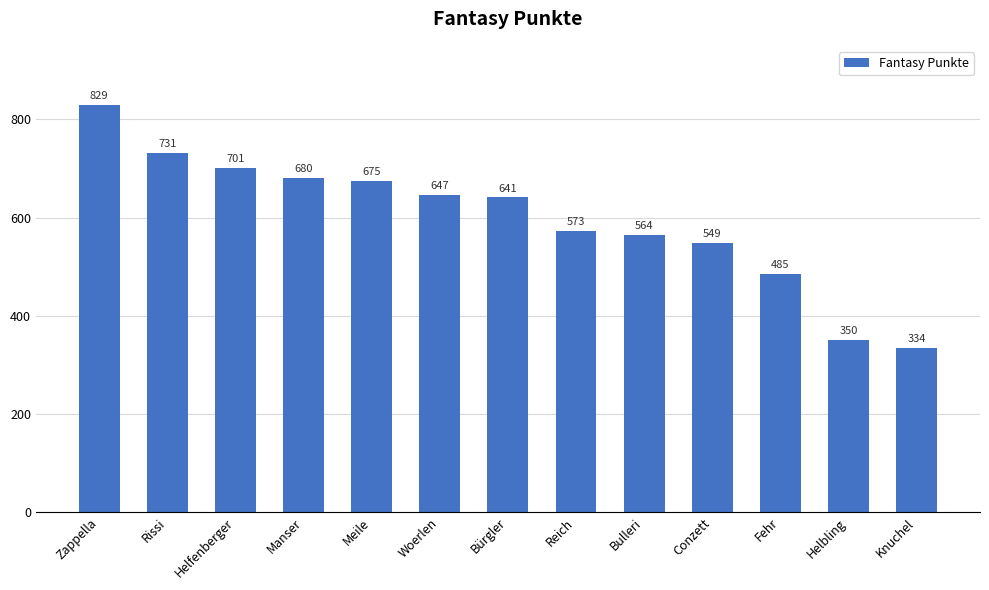

What is the label of the 1st bar from the right?

Knuchel